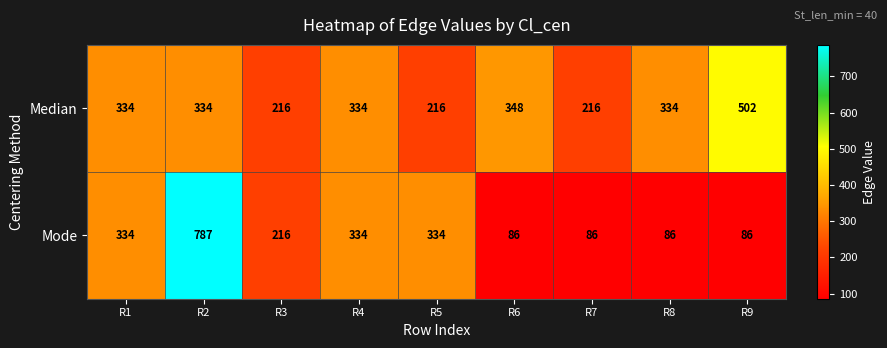

What is the greatest value displayed?

787